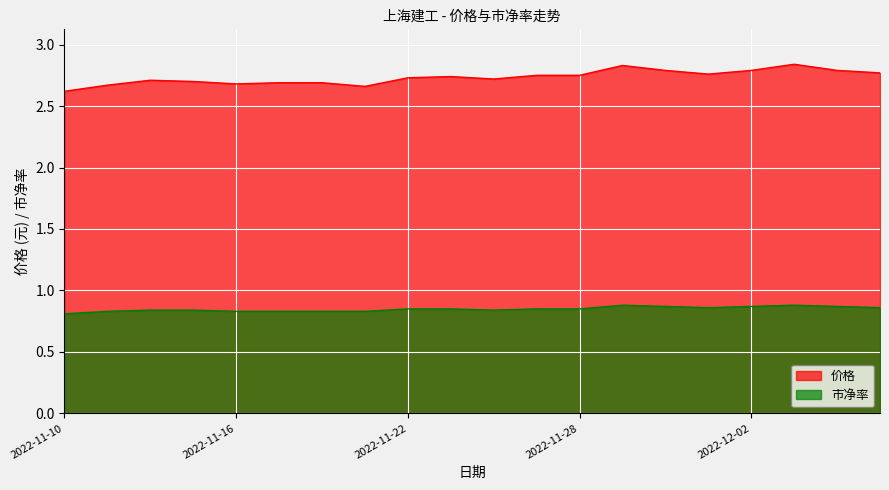

Does the chart display data point markers on the line(s)?

No